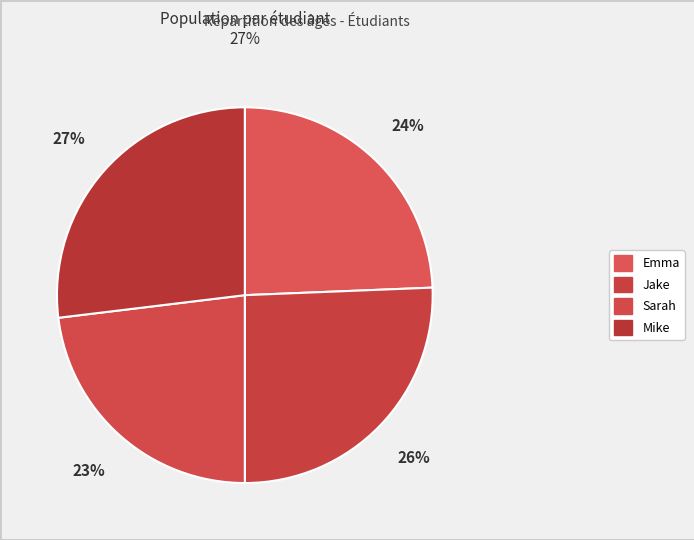

Is it true that Emma is 32% of the pie?

False